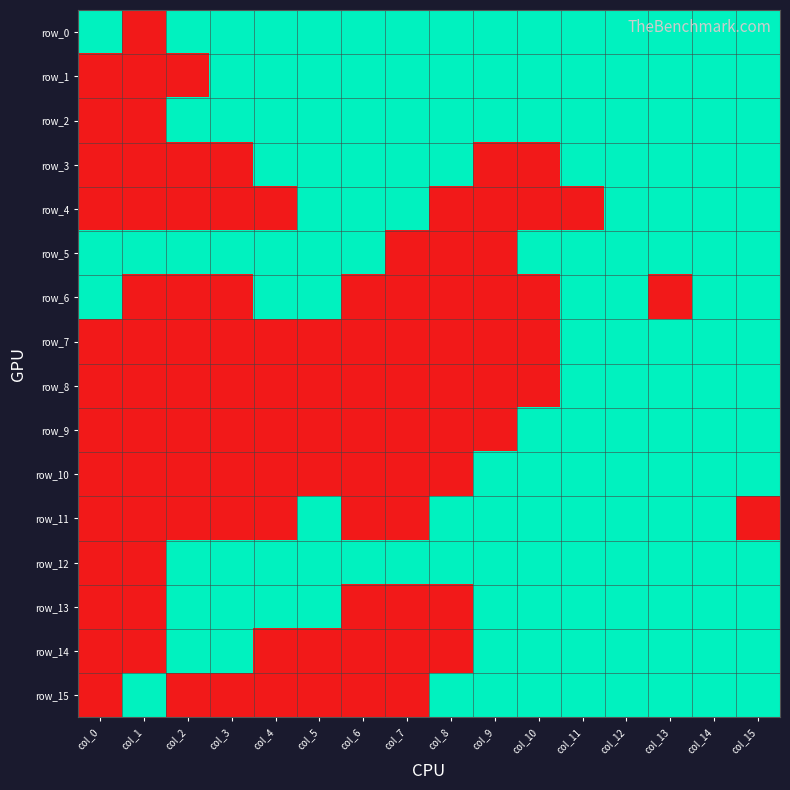

At how many categories does at least one series exceed 0?

16